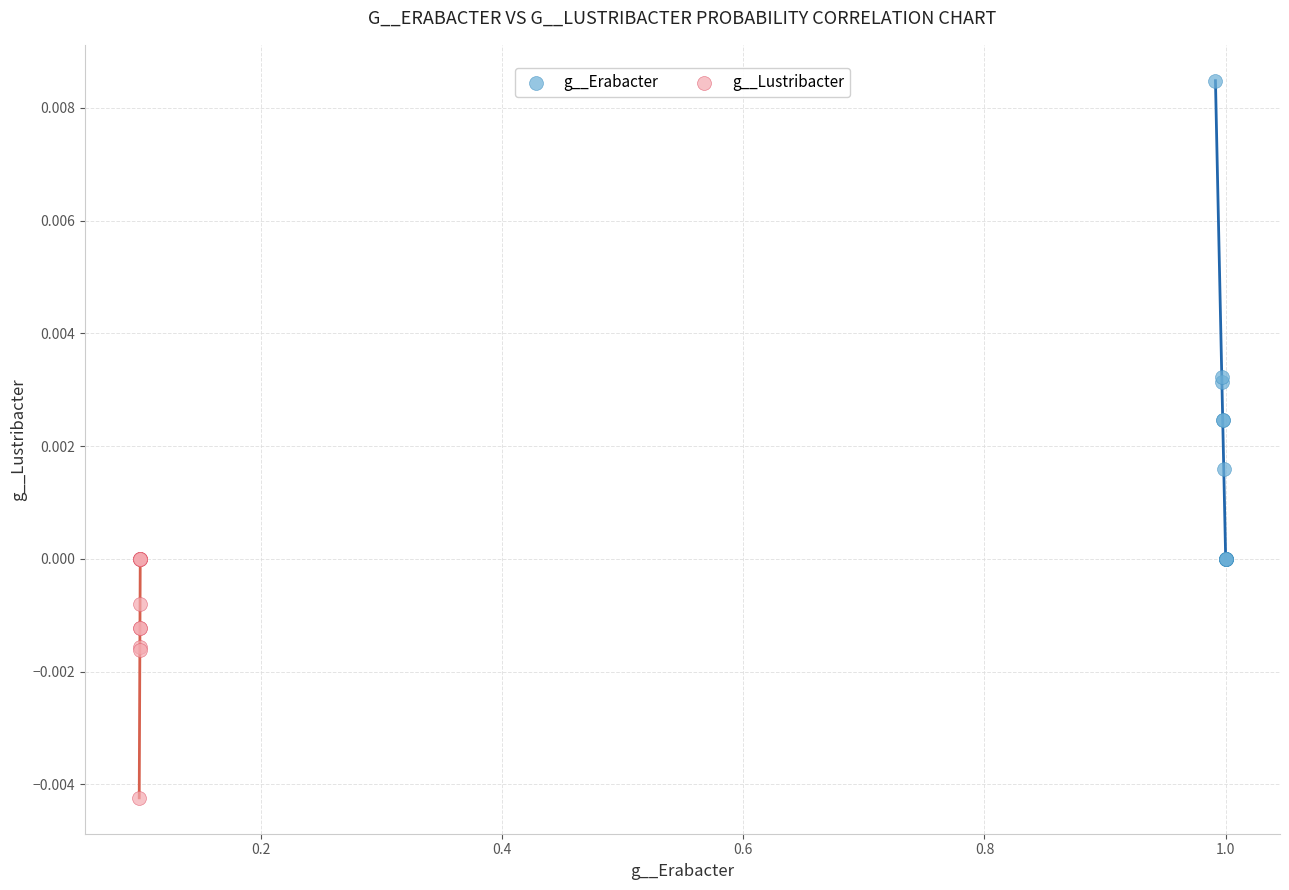

What are all the series names shown in the legend?

g__Erabacter, g__Lustribacter